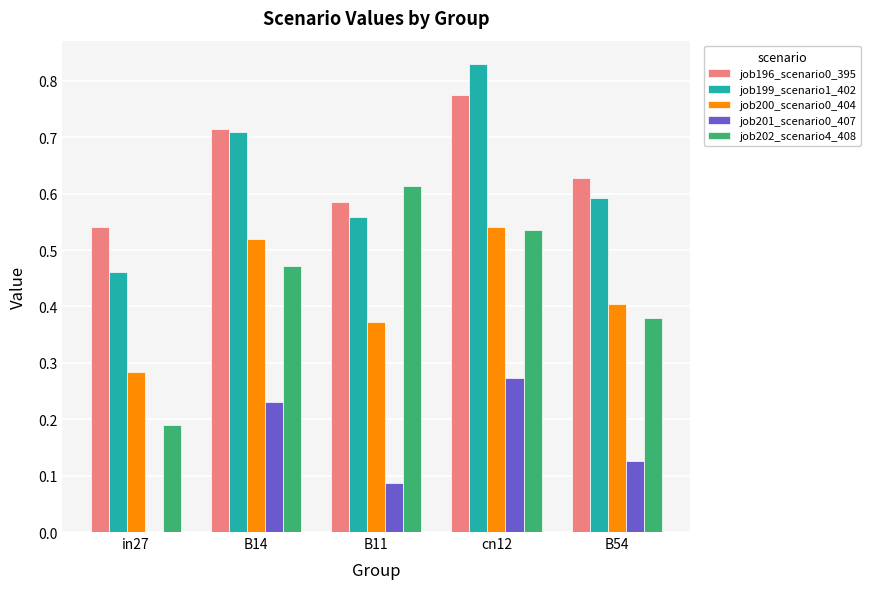

How many distinct data groups are displayed?

5